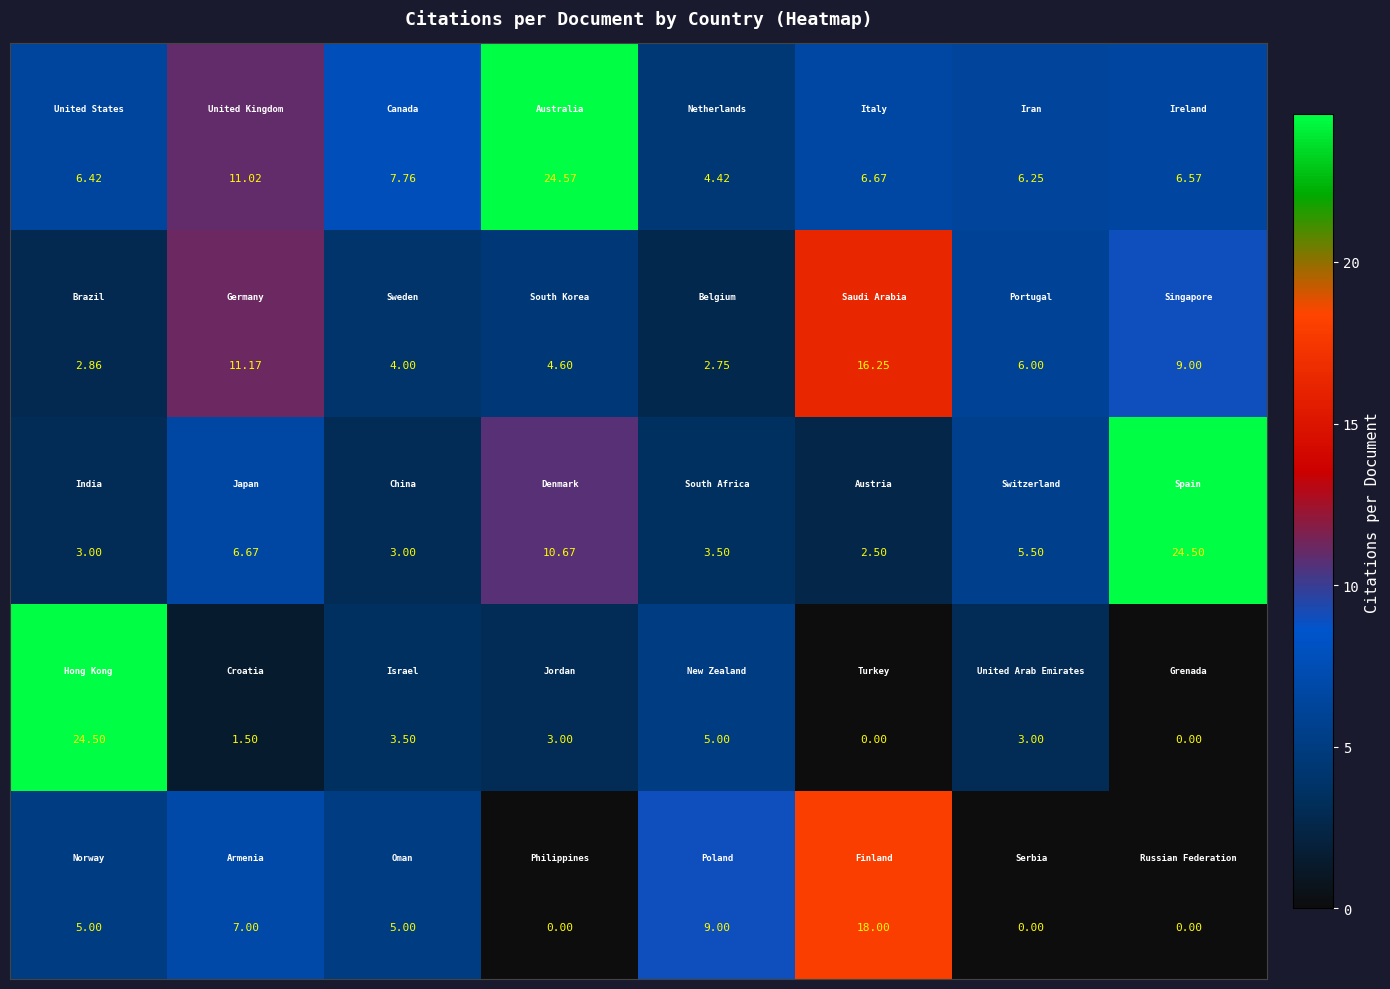

At which category is the sum across all series the highest?

5